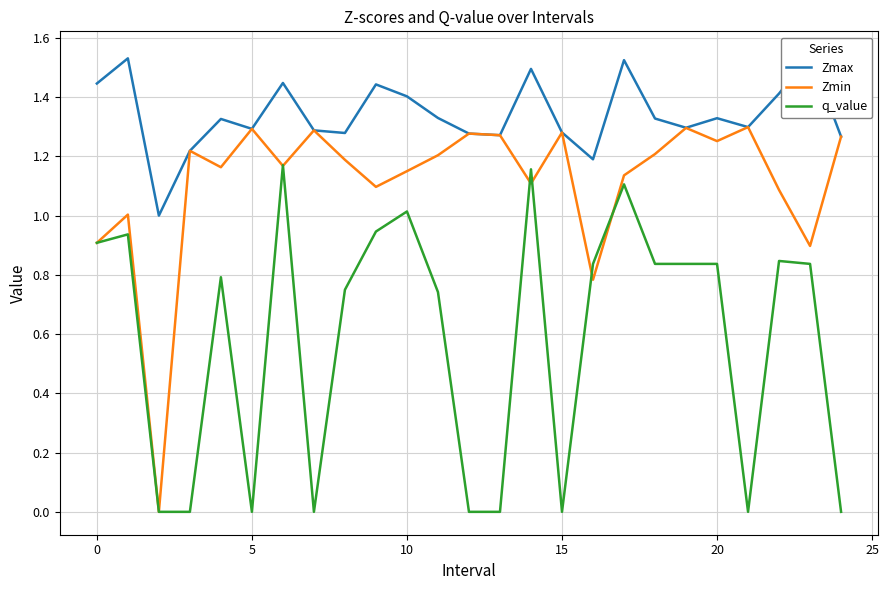

Which series has the largest range (max minus min)?

Zmin